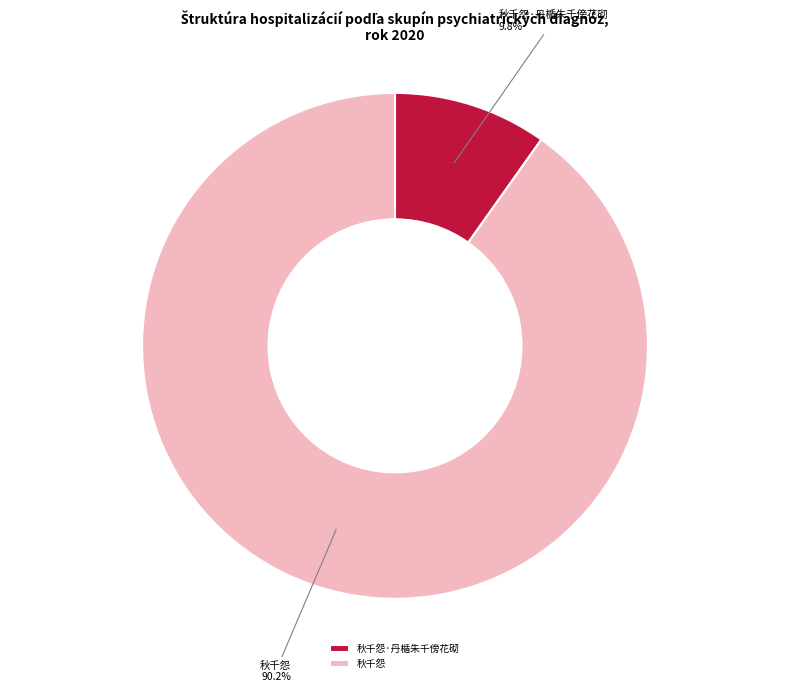

Is there a majority slice in this chart?

Yes